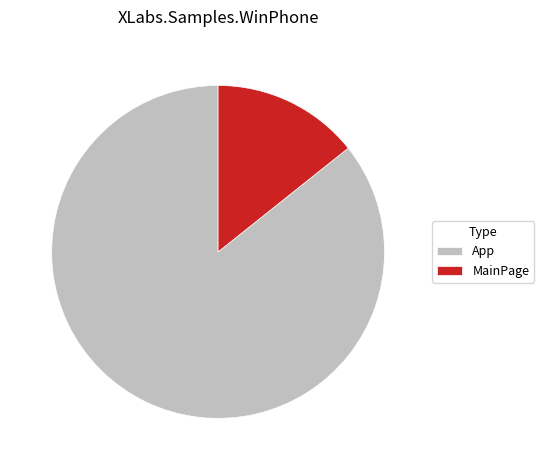

Rank the categories by value from highest to lowest.

App, MainPage